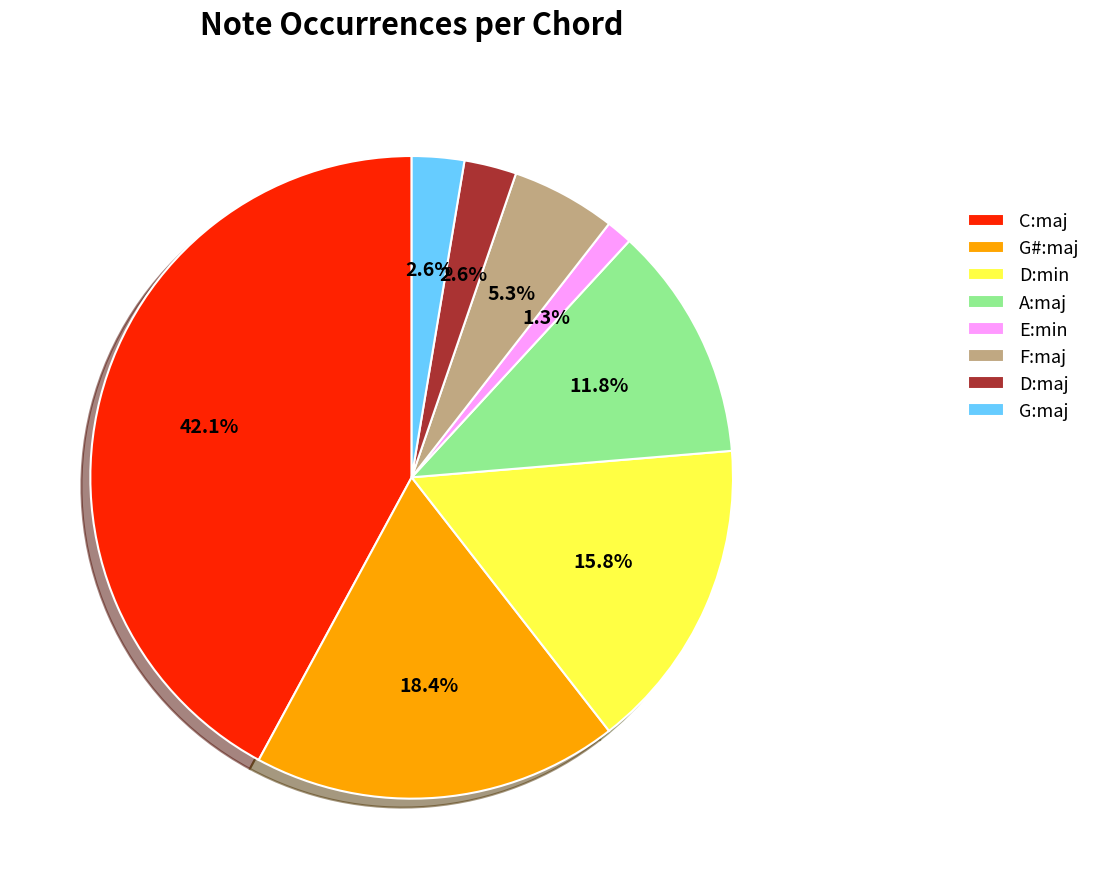

To the nearest percent, what is the average slice percentage?

12%